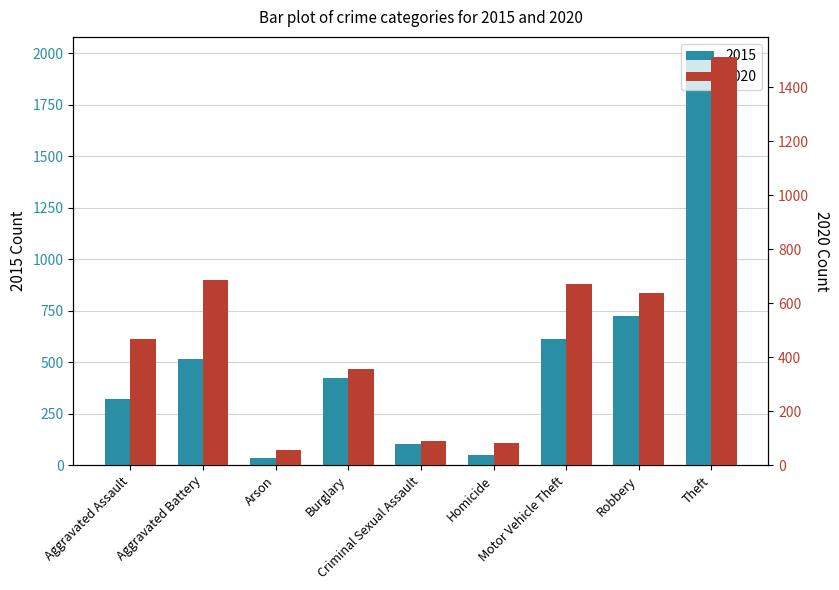

Which has a higher value, Burglary or Robbery?

Robbery